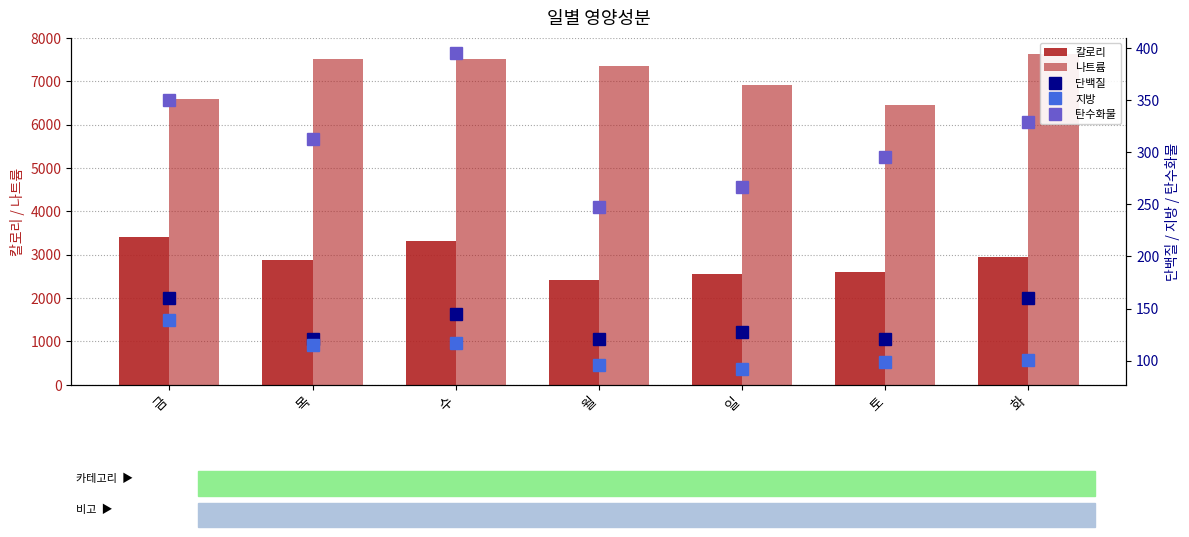

List the series in order of their peak value, lowest first.

지방, 단백질, 탄수화물, 칼로리, 나트륨